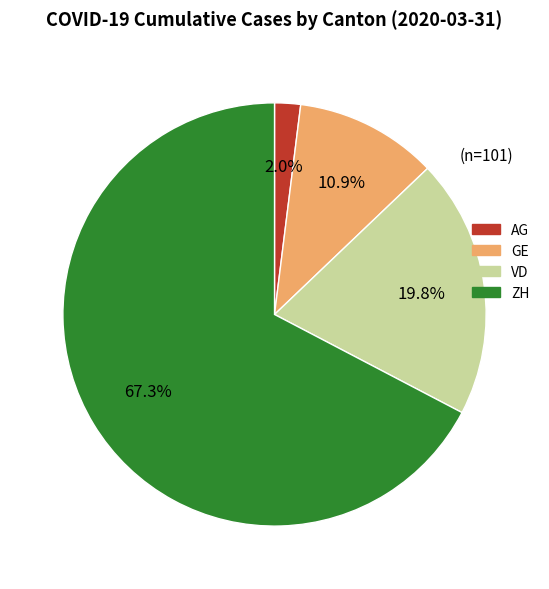

Which has a higher value, VD or GE?

VD